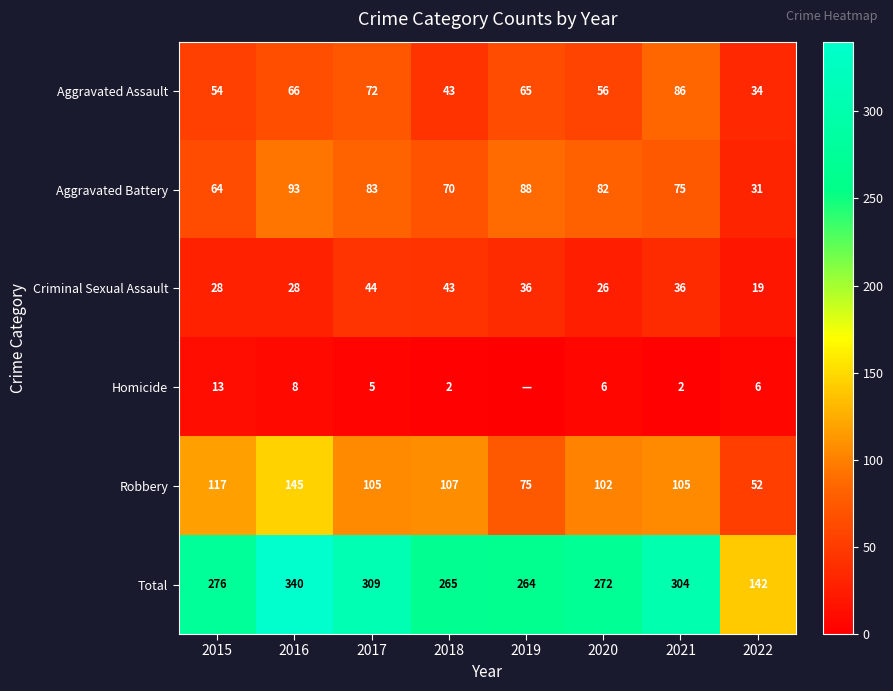

Is the value of Total at 2019 greater than the value of Robbery at 2020?

Yes